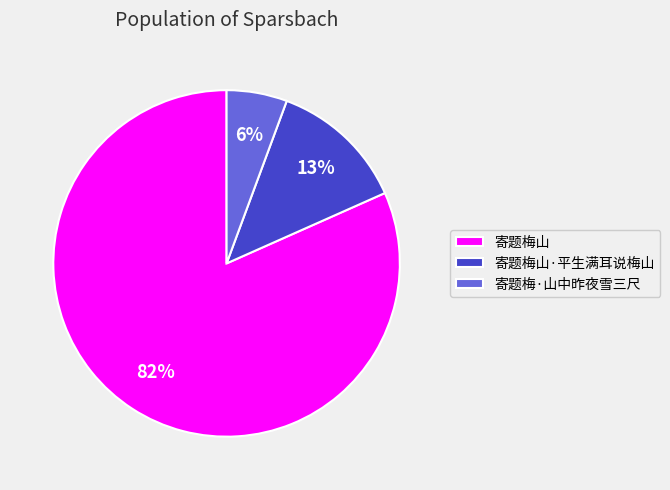

Combined, do 寄题梅山 and 寄题梅山·平生满耳说梅山 account for over 50%?

Yes